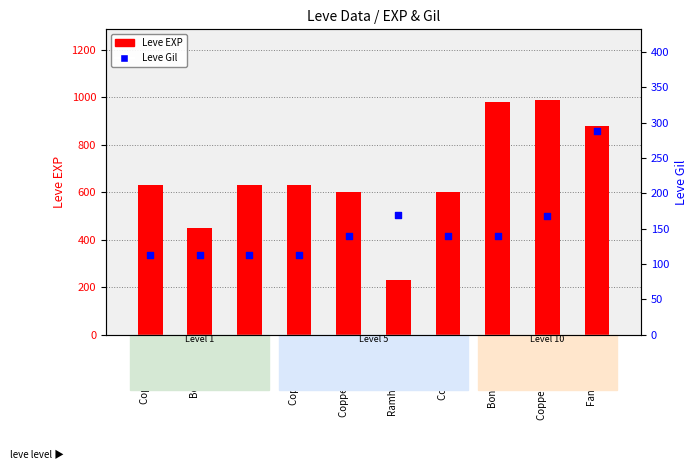

Which series has the largest total across all categories?

Leve EXP